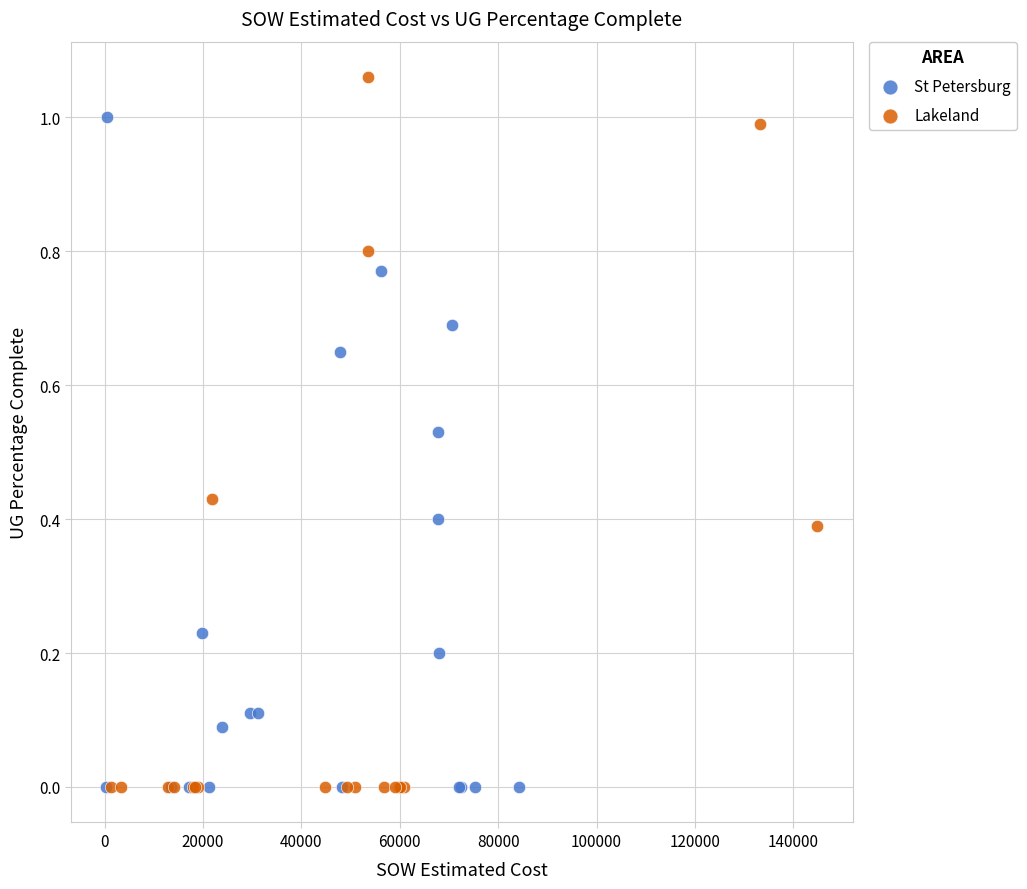

Which series has the largest Y range (max minus min)?

Lakeland